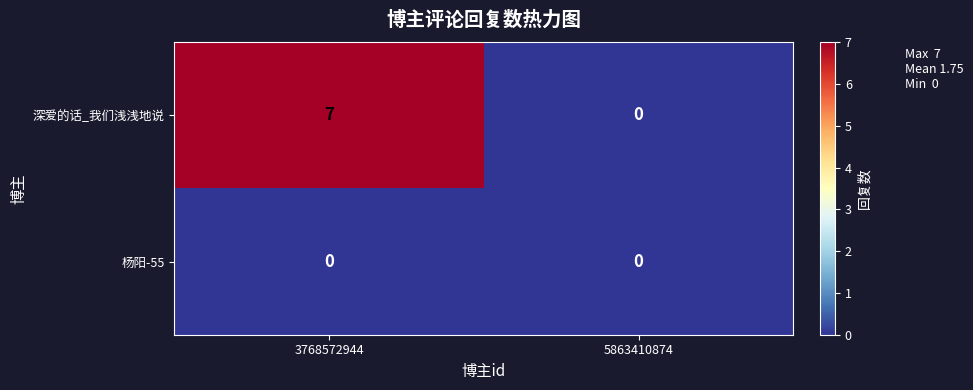

Rank the series at 3768572944 from highest to lowest value.

深爱的话_我们浅浅地说, 杨阳-55